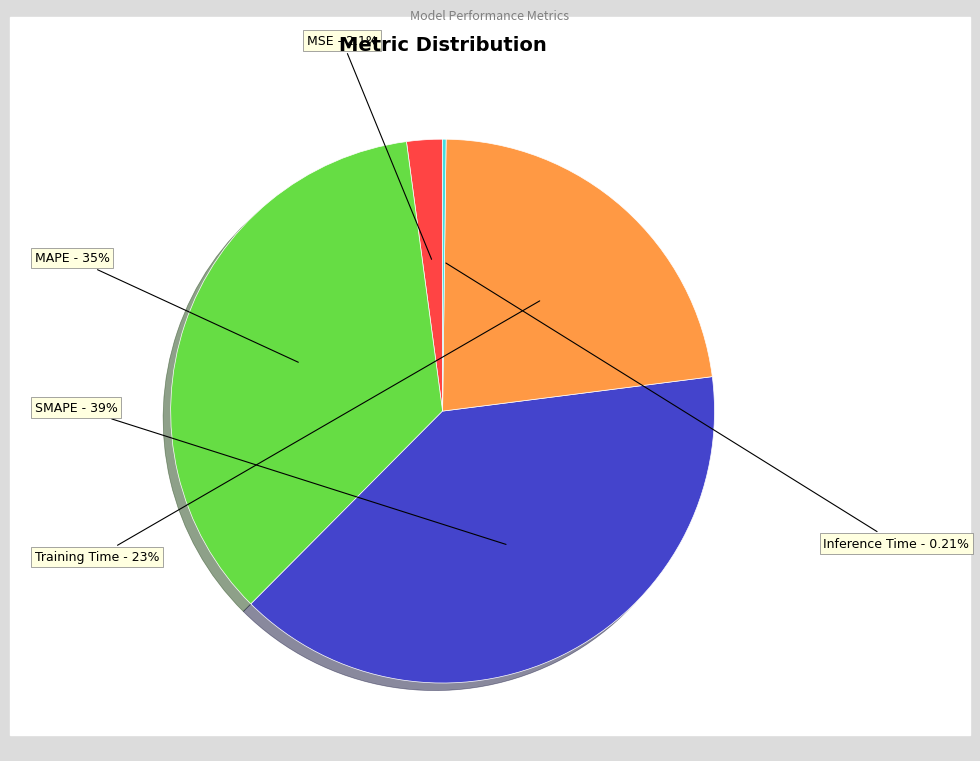

Is MSE the majority of the pie?

No